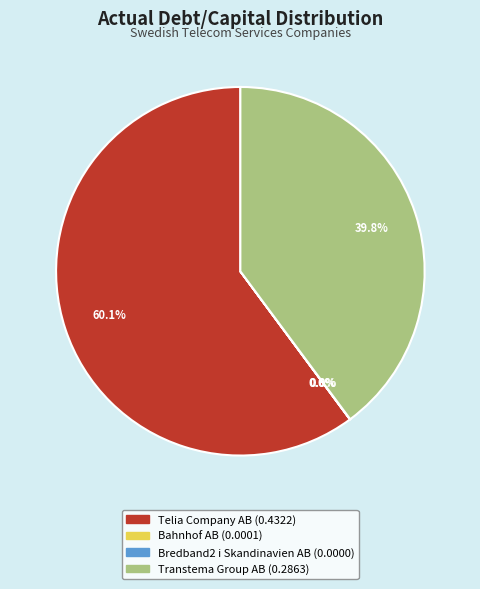

Which slice is the largest?

Telia Company AB